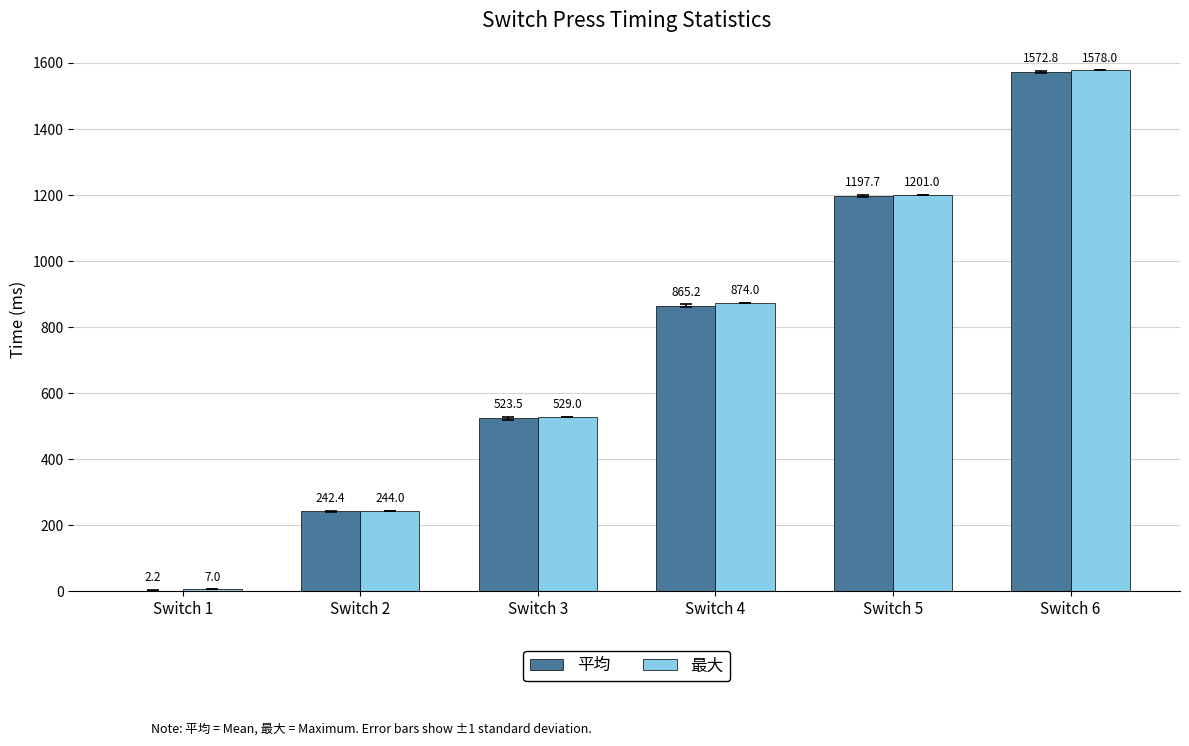

Which series has the largest total across all categories?

最大